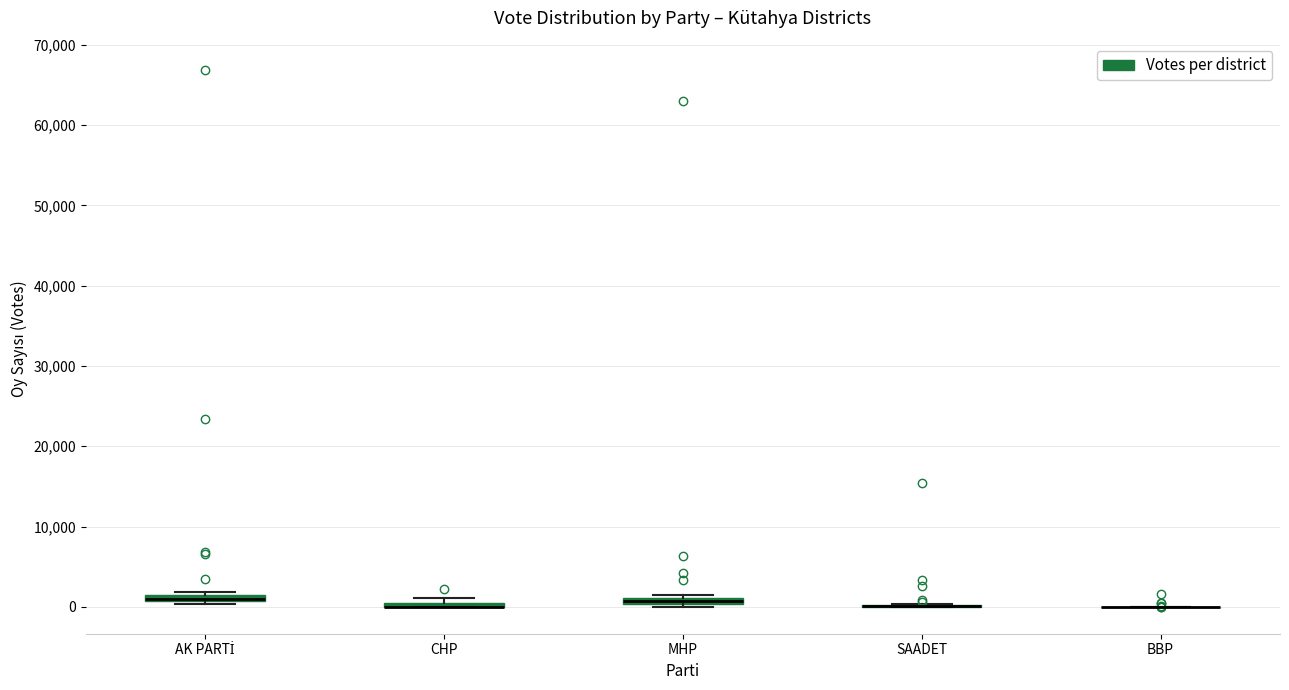

Where is the upper edge of the box for AK PARTİ on the y-axis? The values are not printed on the chart, so give them approximately, as read against the axis.

2000